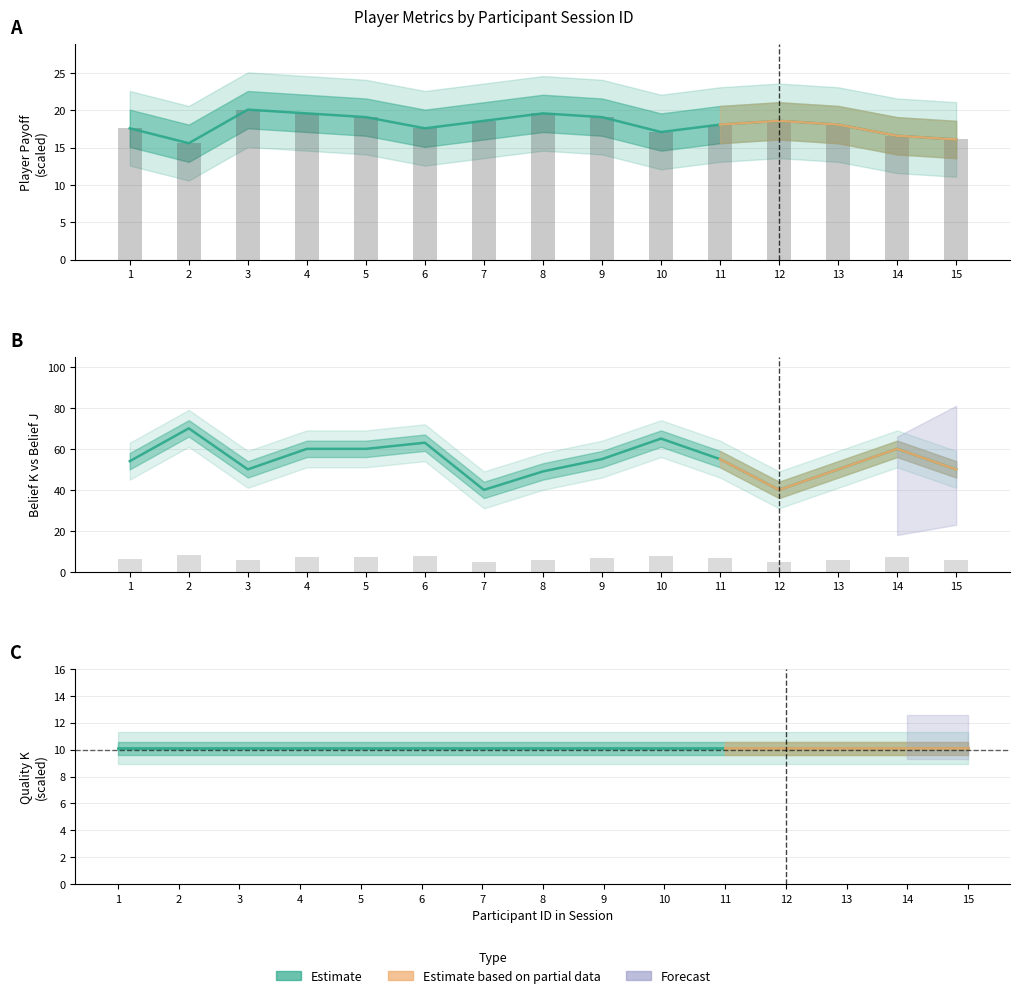

Between 7 and 9, which series saw the biggest shift?

player.belief_k